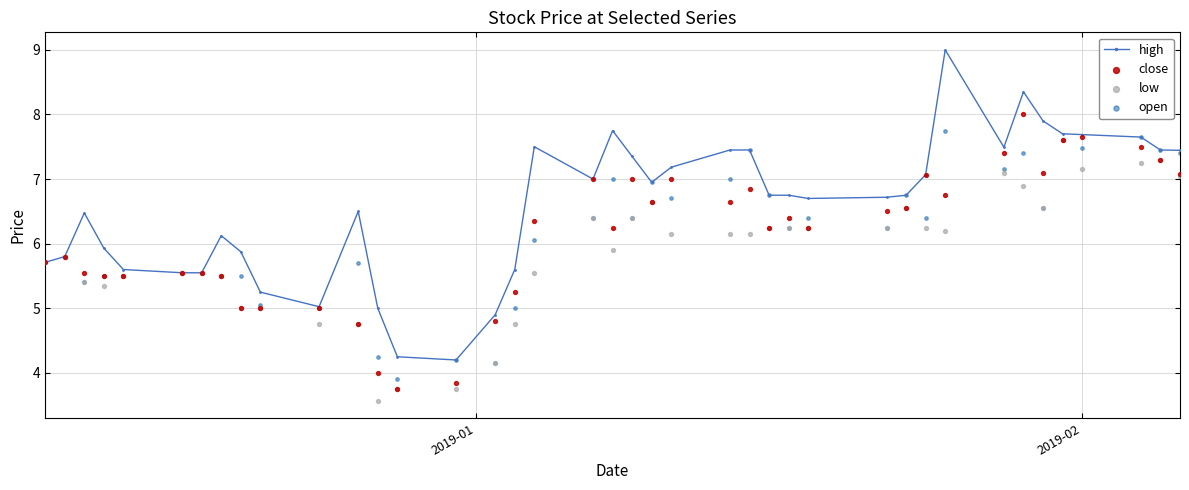

What are all the series names shown in the legend?

high, close, low, open